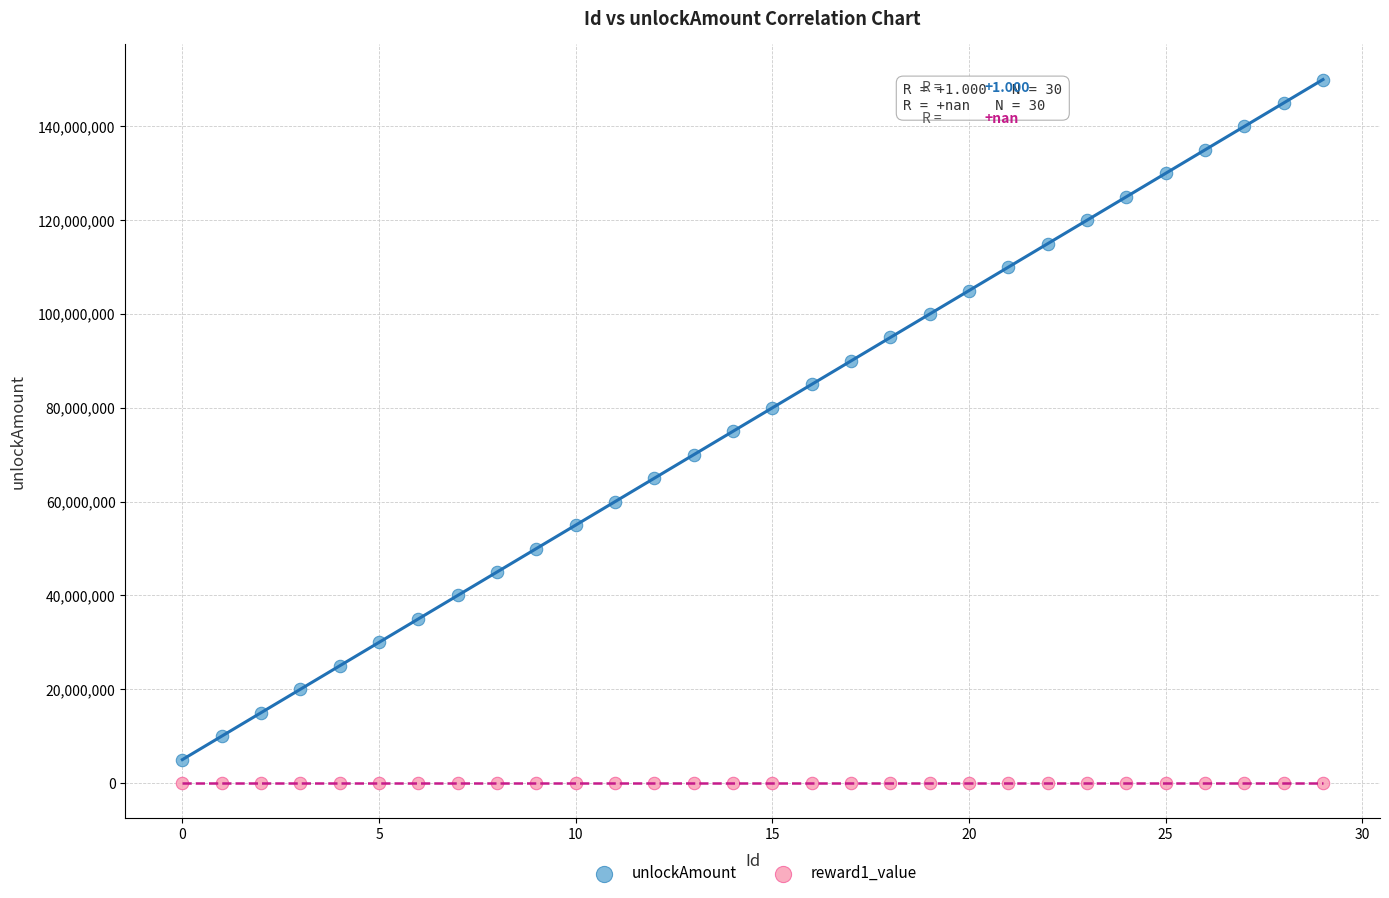

Which series contains the highest Y value?

unlockAmount